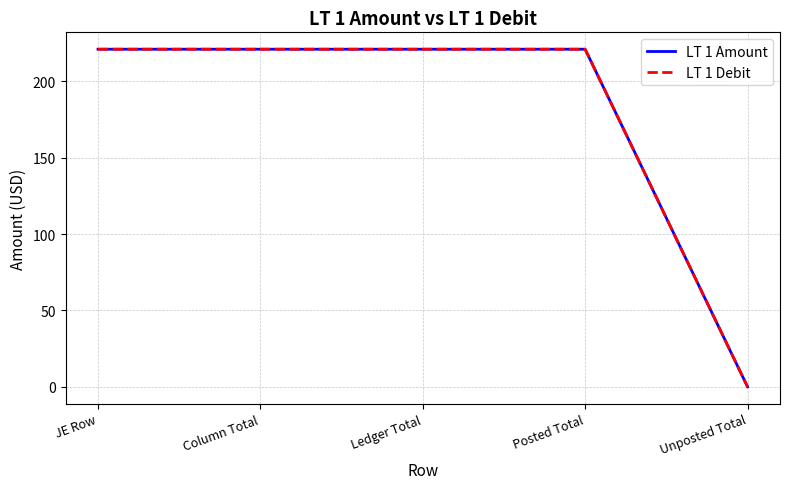

Does the chart have visible grid lines?

Yes